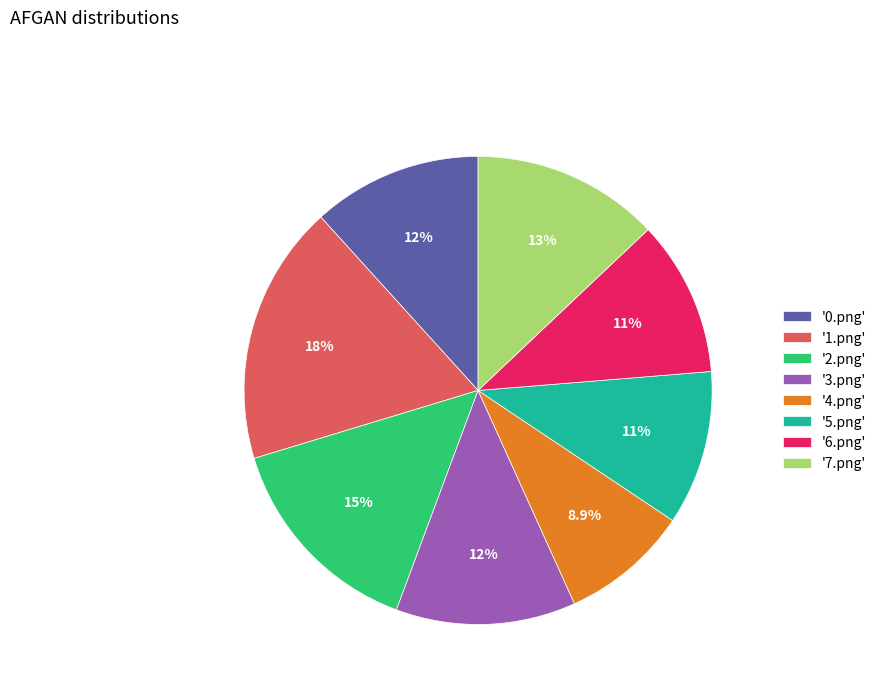

Which has a higher value, '0.png' or '6.png'?

'0.png'